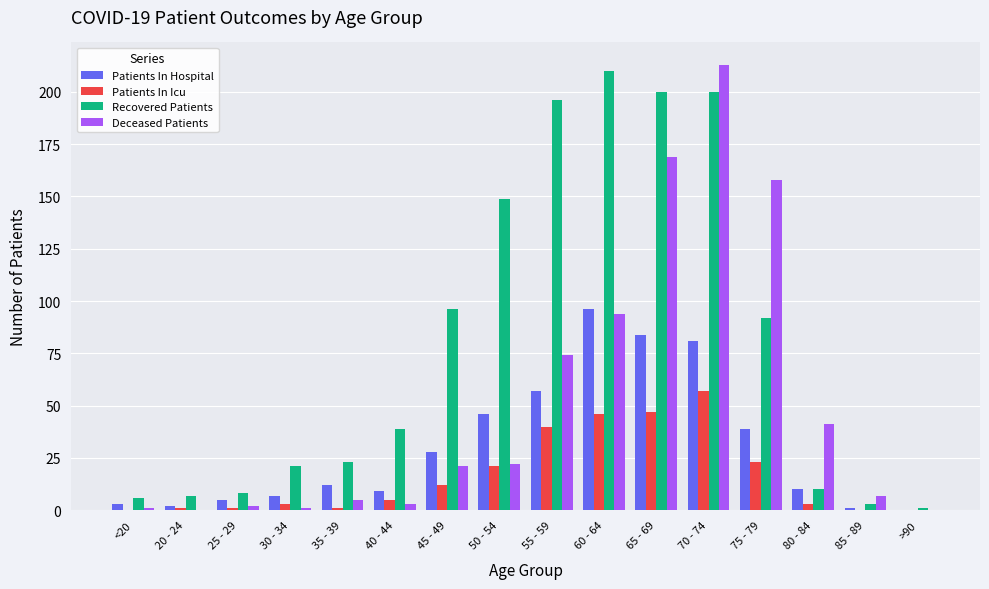

What is the sum of all Recovered Patients values?

1261